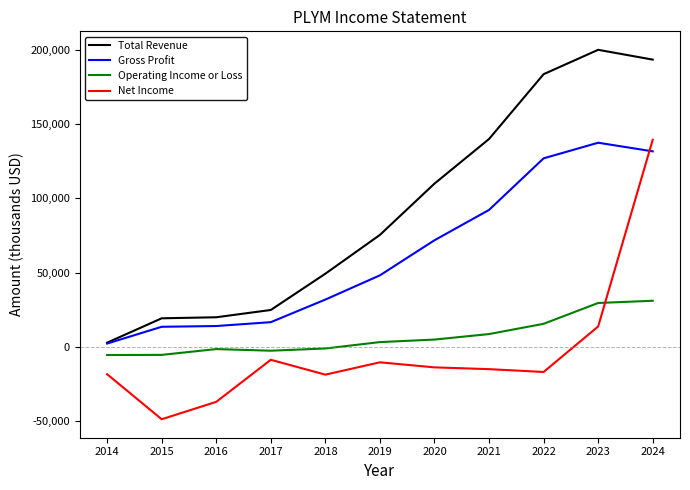

Does the chart have visible grid lines?

No